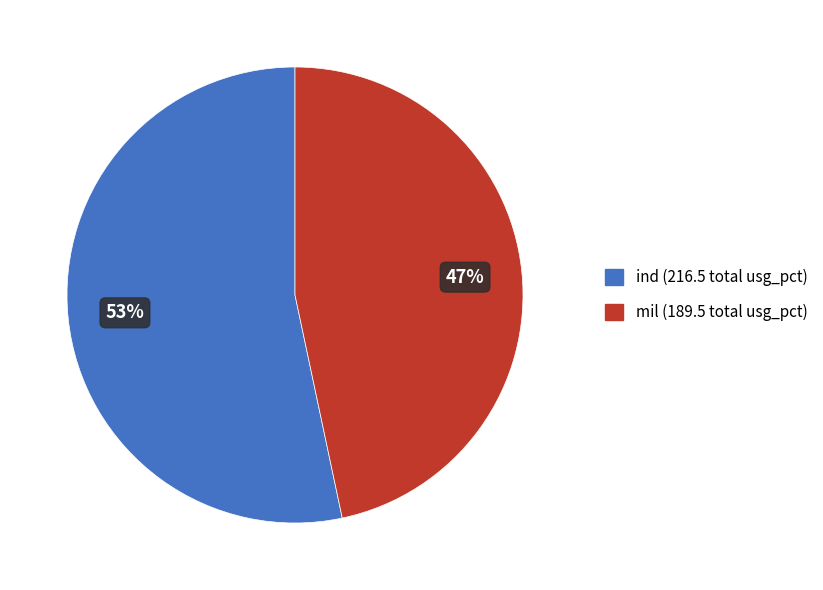

Which slice is the smallest?

mil